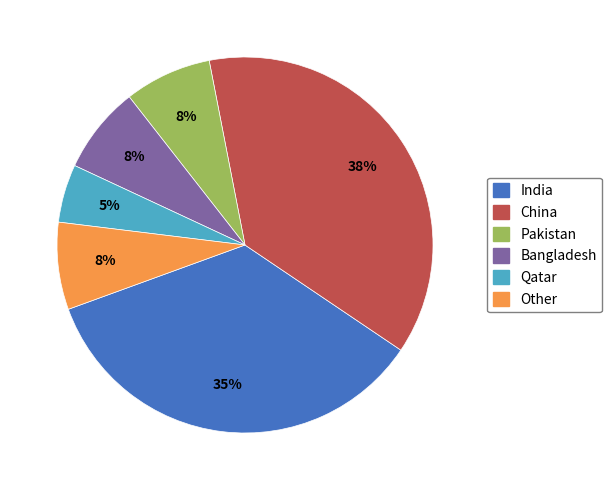

To the nearest percent, what is the difference between the largest and smallest slice percentages?

32%